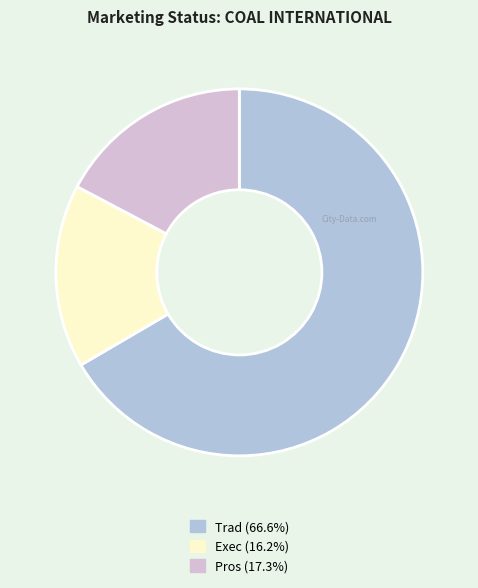

Between Pros and Exec, which is larger?

Pros